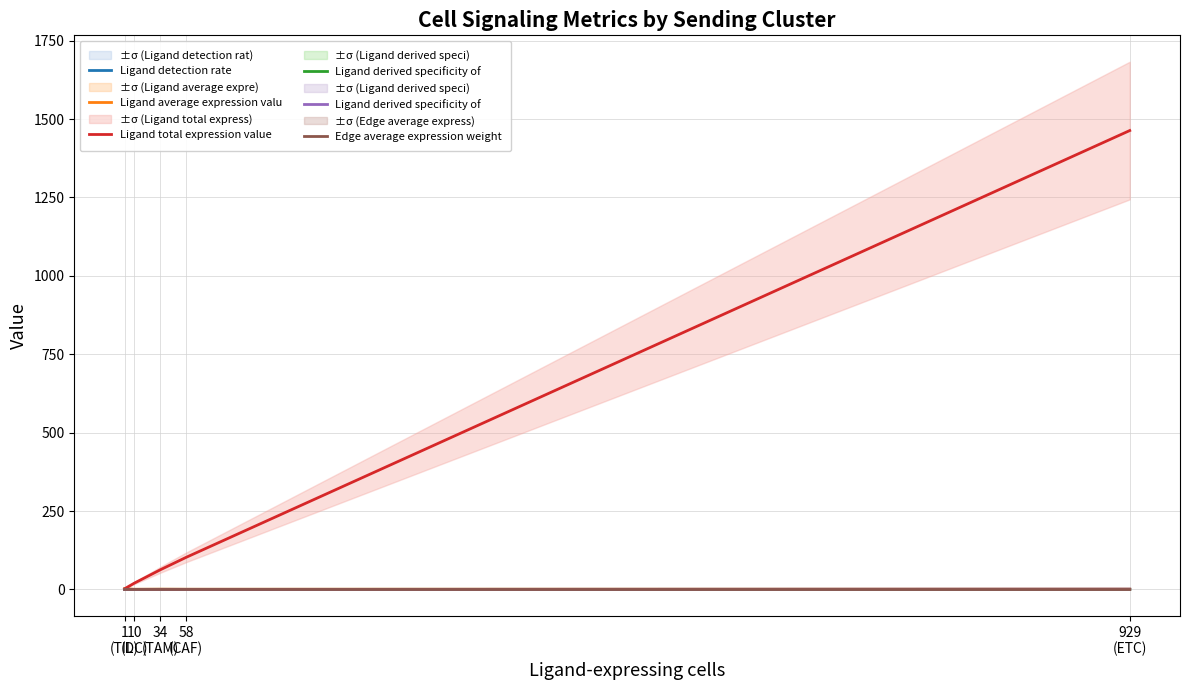

At which category does Ligand average expression valu reach its first local valley?

10
(DC)